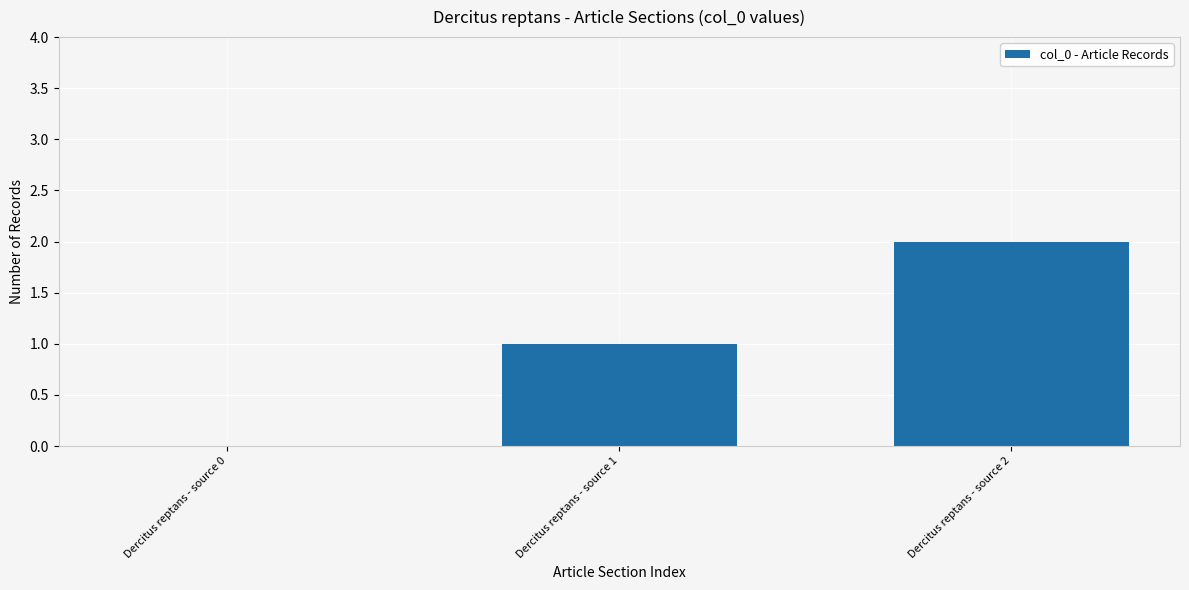

What is the difference between the values at Dercitus reptans - source 2 and Dercitus reptans - source 0?

2